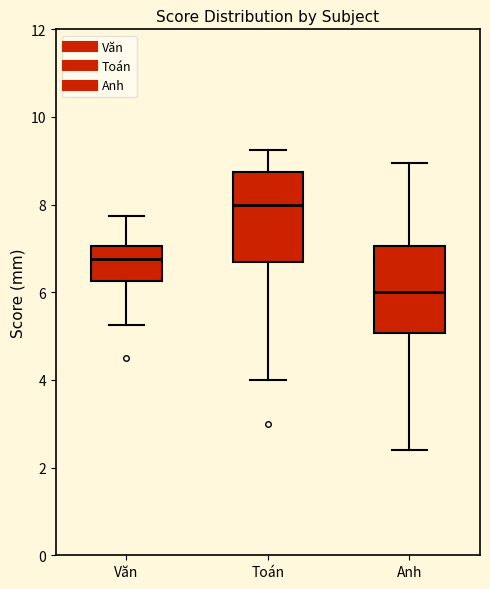

Reading left to right, read every box against the y-axis: the position of its median line, the range the box covers, and the ends of its whiskers. The values are not printed on the chart, so give them approximately, as read against the axis.

Văn: median 6.8, box 6.2 to 7.0, whiskers 5.2 to 7.8
Toán: median 8.0, box 6.6 to 8.8, whiskers 4.0 to 9.2
Anh: median 6.0, box 5.0 to 7.0, whiskers 2.4 to 9.0